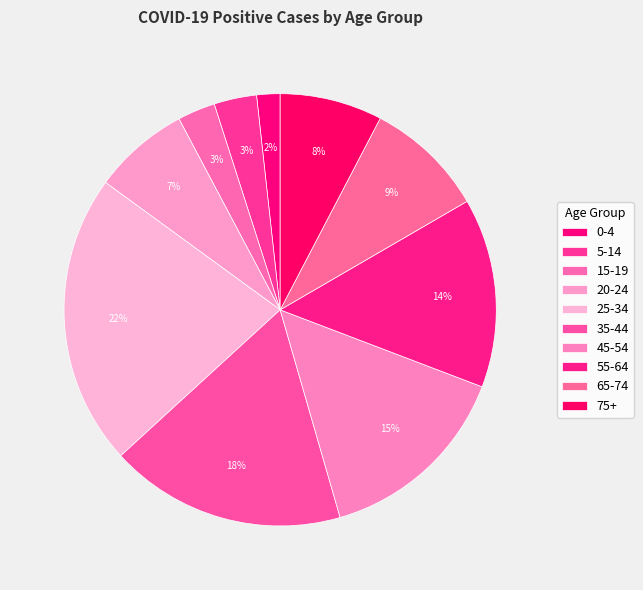

Does any single category account for the majority?

No